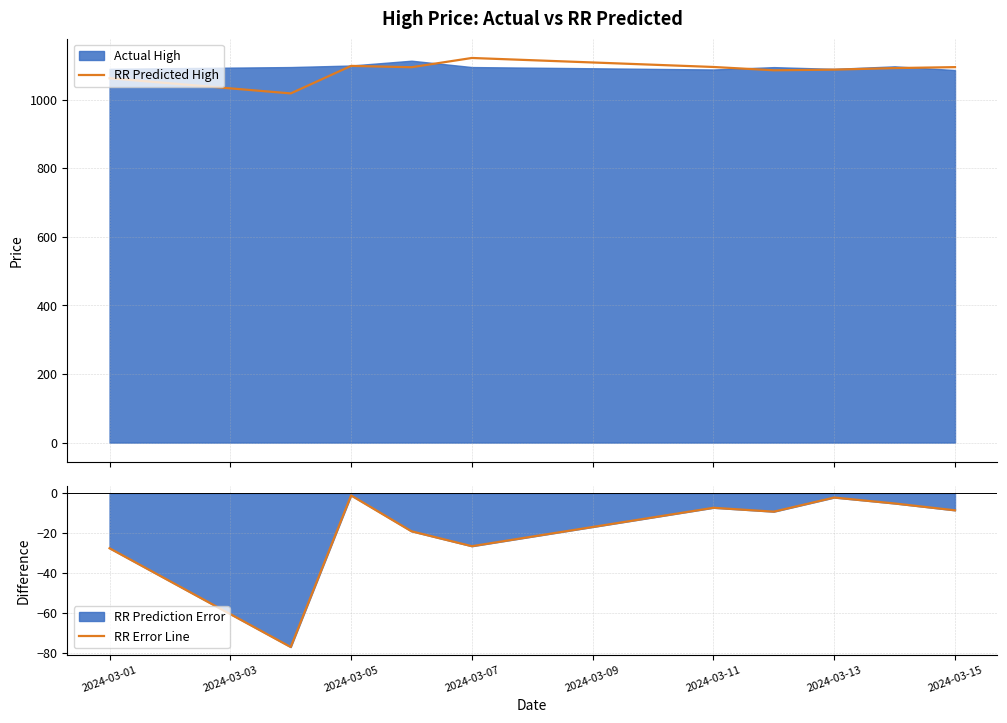

How many data points in RR Error Line are above -8?

4